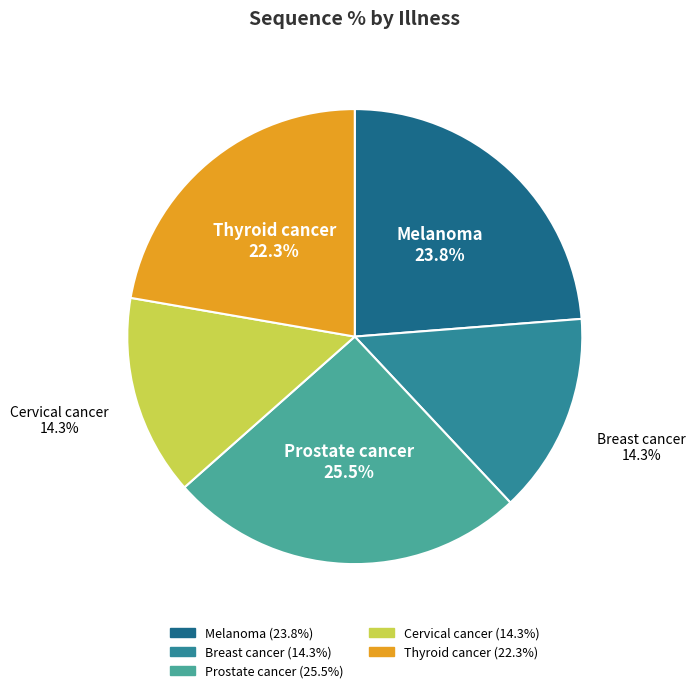

What is the largest slice in the pie chart?

Prostate cancer